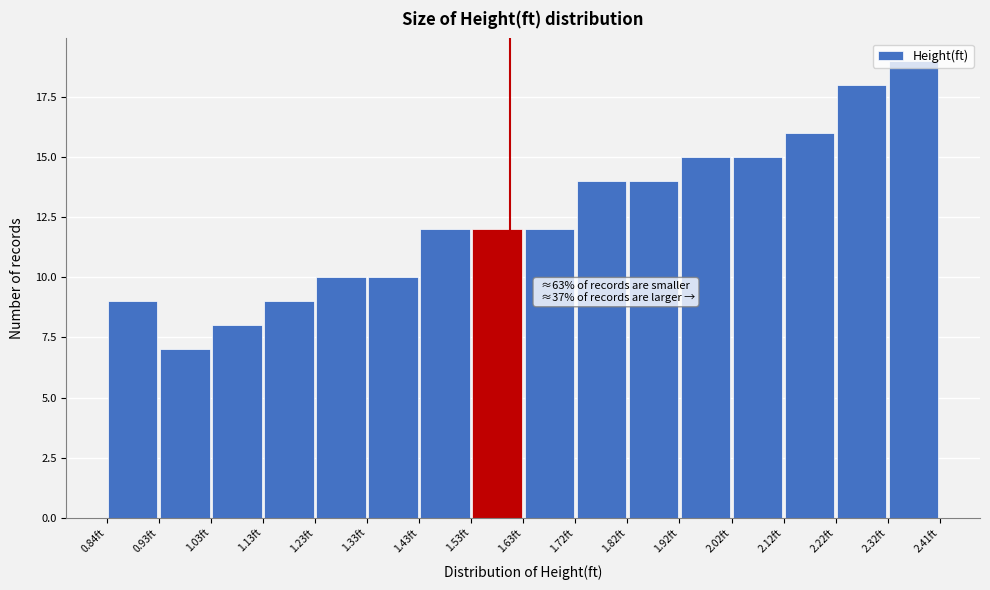

Which range on the x-axis has the tallest bar?

2.32 to 2.41